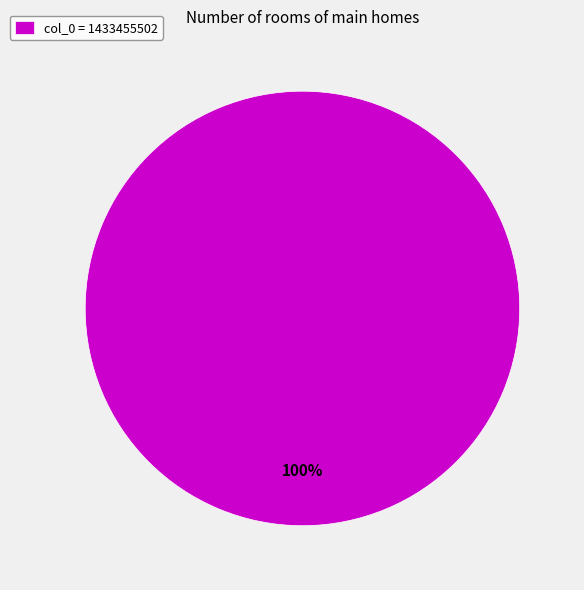

True or false: col_0 = 1433455502 accounts for 100% of the total.

True